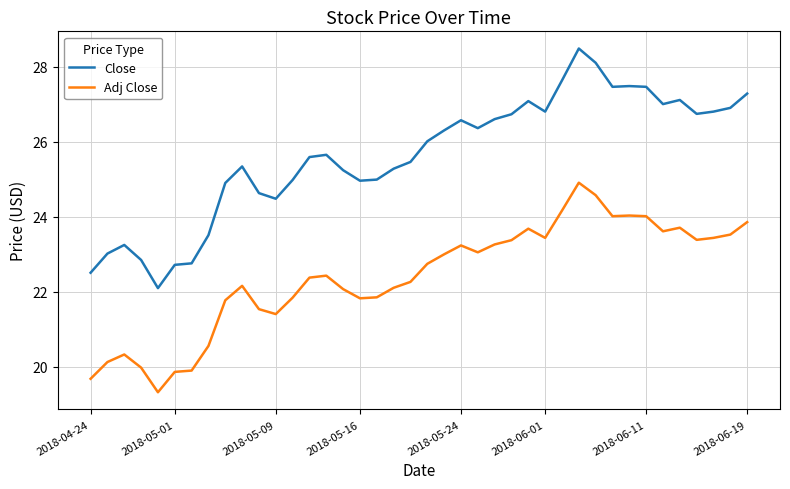

What is the highest value of the Adj Close series?

24.9